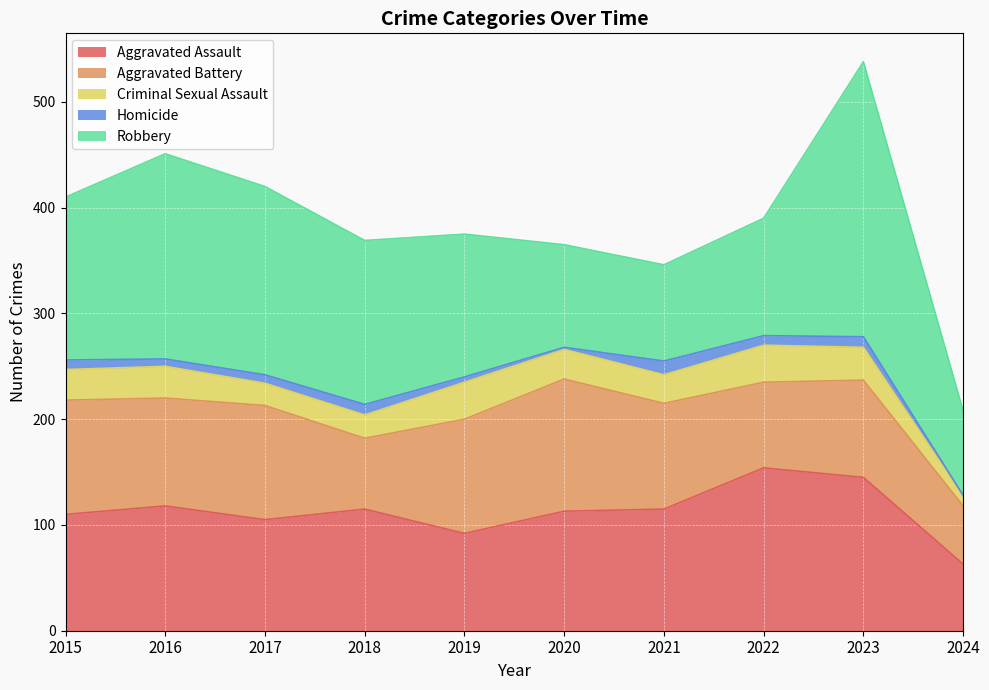

Rank the series by their maximum value, from lowest to highest.

Homicide, Criminal Sexual Assault, Aggravated Battery, Aggravated Assault, Robbery